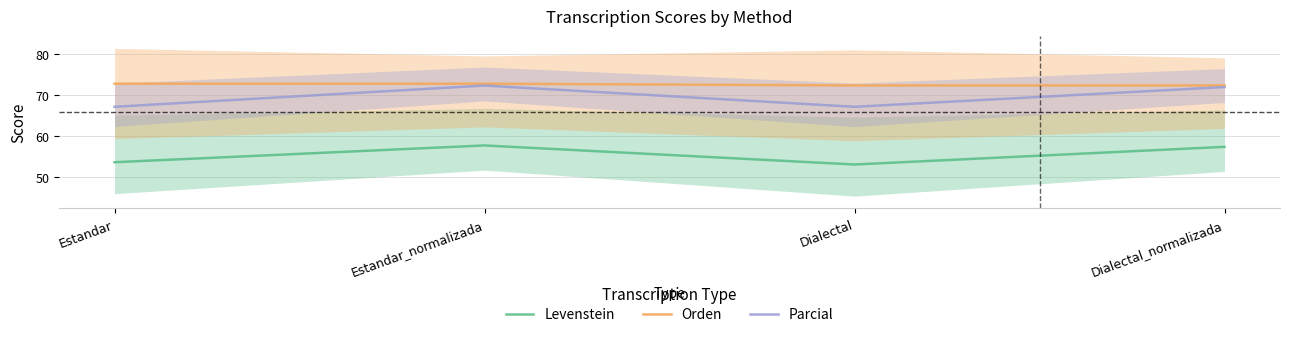

What is the label of the 1st point from the left?

Estandar